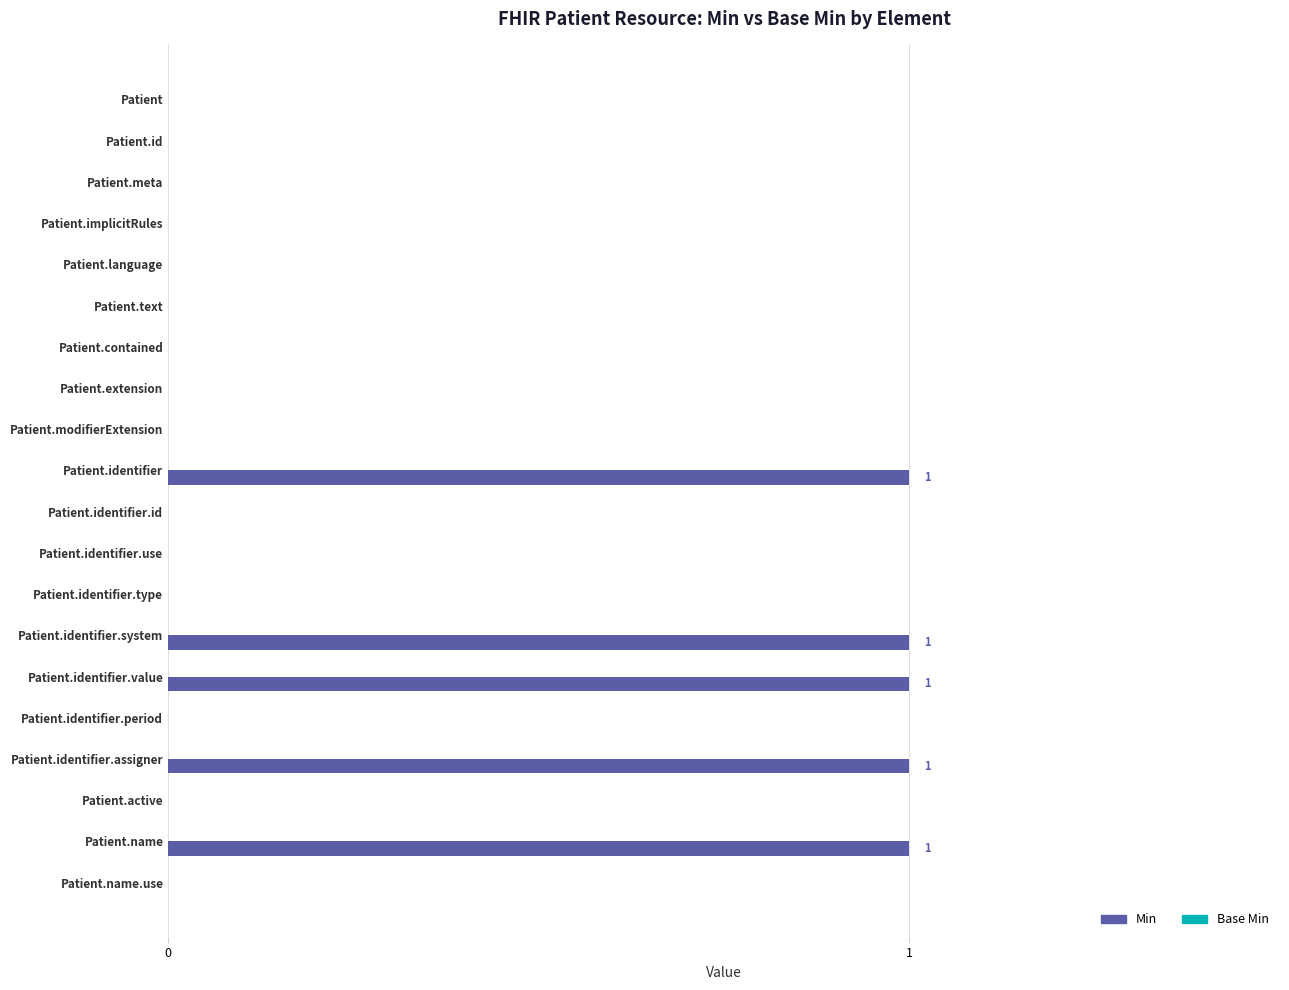

What is the sum of all values?

5